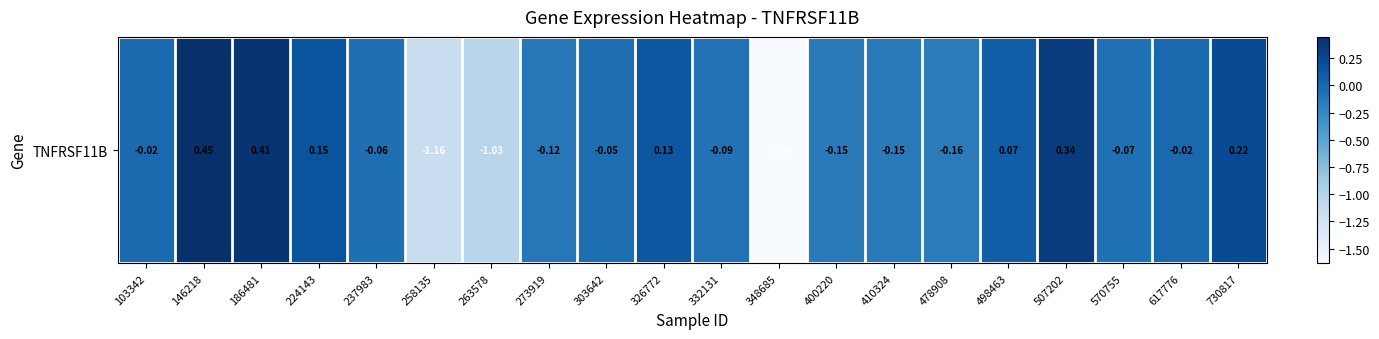

What is the approximate value at 730817?

0.2